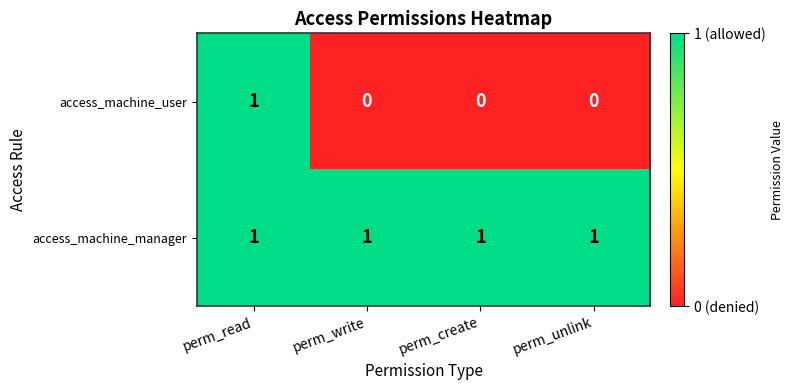

Which series has the widest spread of values?

access_machine_user